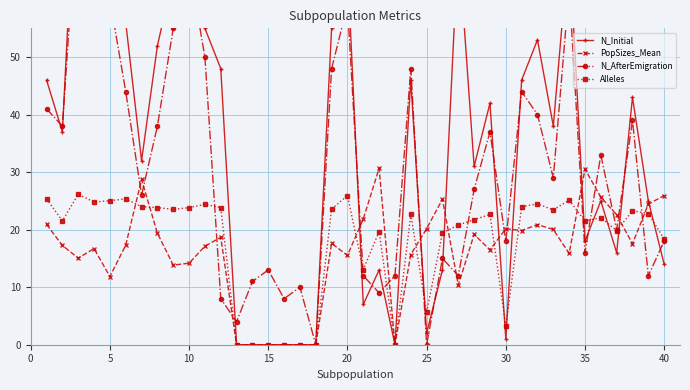

After their last crossing, which series has the higher values: PopSizes_Mean or Alleles?

PopSizes_Mean